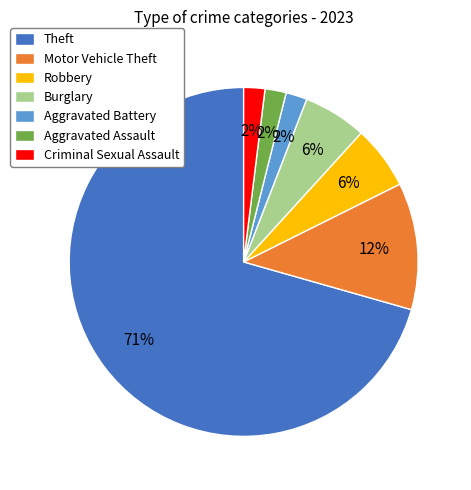

To the nearest percent, what is the combined percentage of Burglary and Criminal Sexual Assault?

8%